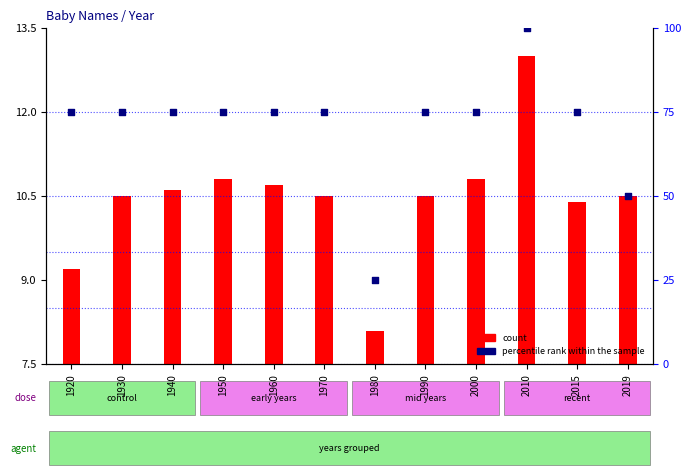

At how many categories does at least one series exceed 9?

12